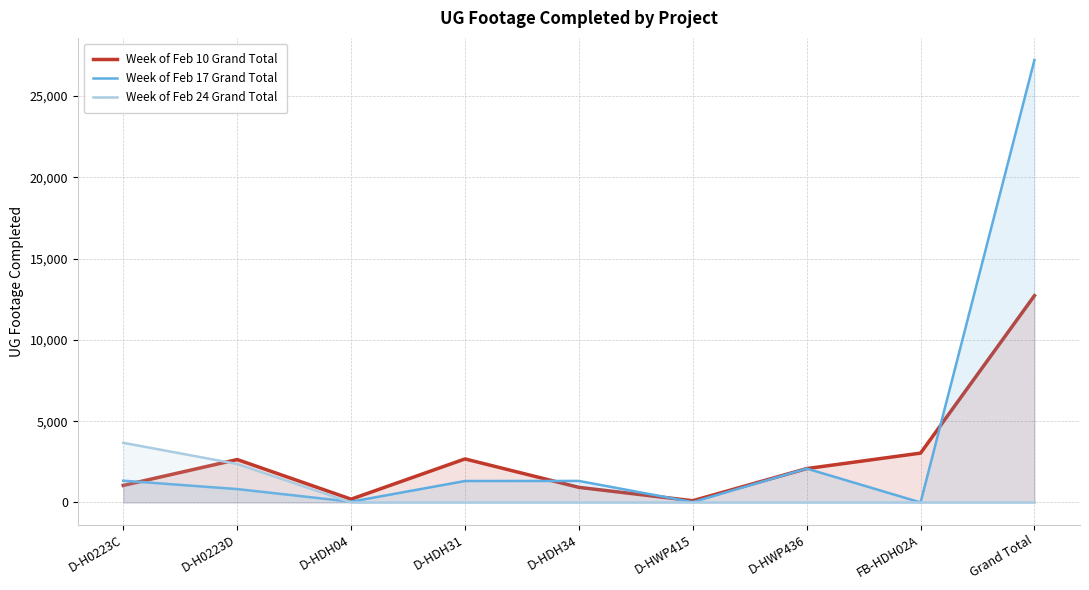

What is the average value of the Week of Feb 10 Grand Total series?

2826